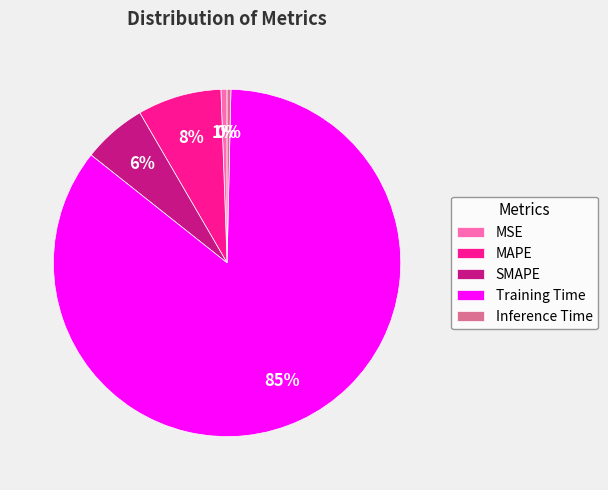

To the nearest percent, what percentage of the pie is SMAPE?

6%